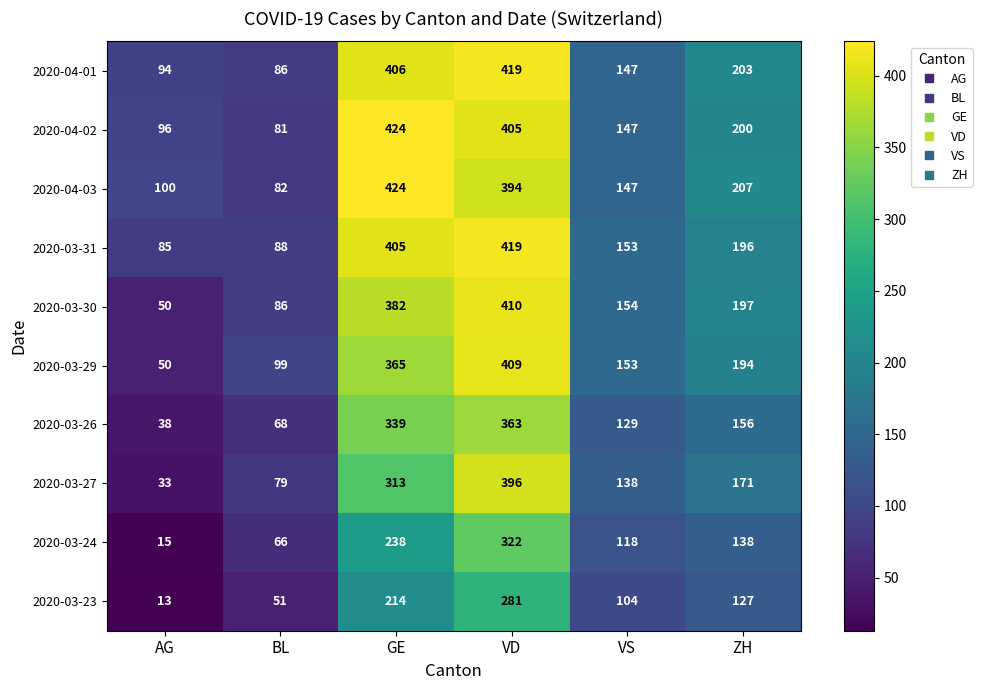

Read the 2020-03-23 value at GE, to the nearest 50.

200